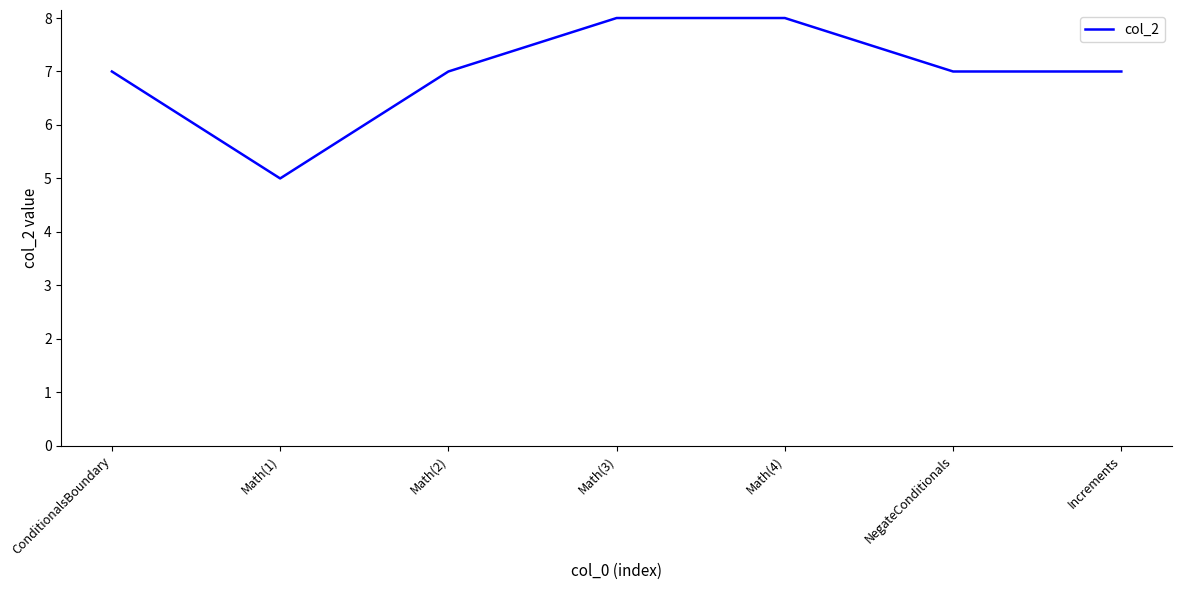

How many lines are shown in the chart?

1